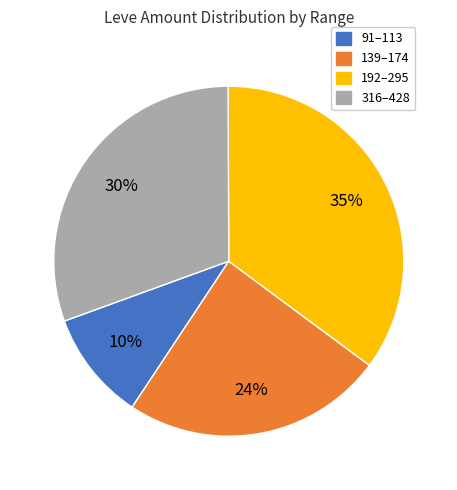

What is the ratio of the value at 192–295 to the value at 316–428?

1.2